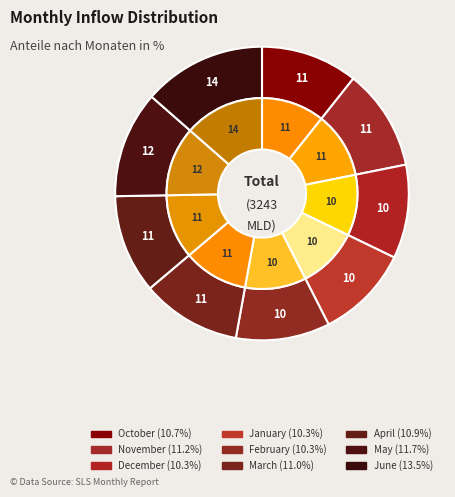

Is it true that November is 20% of the pie?

False